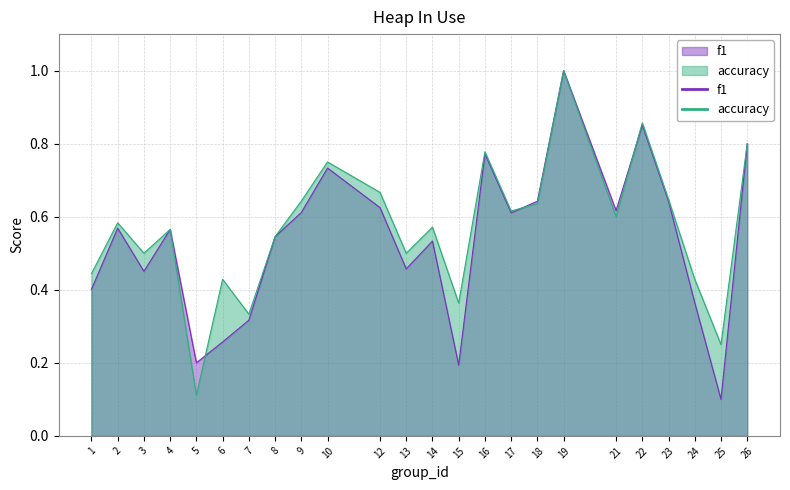

Is it true that f1 equals 1.3 at 22?

False